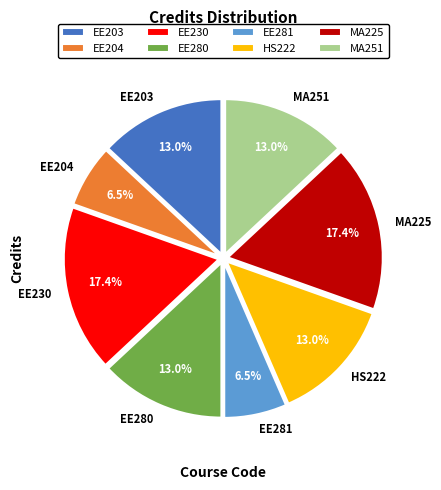

Is MA225 the majority of the pie?

No